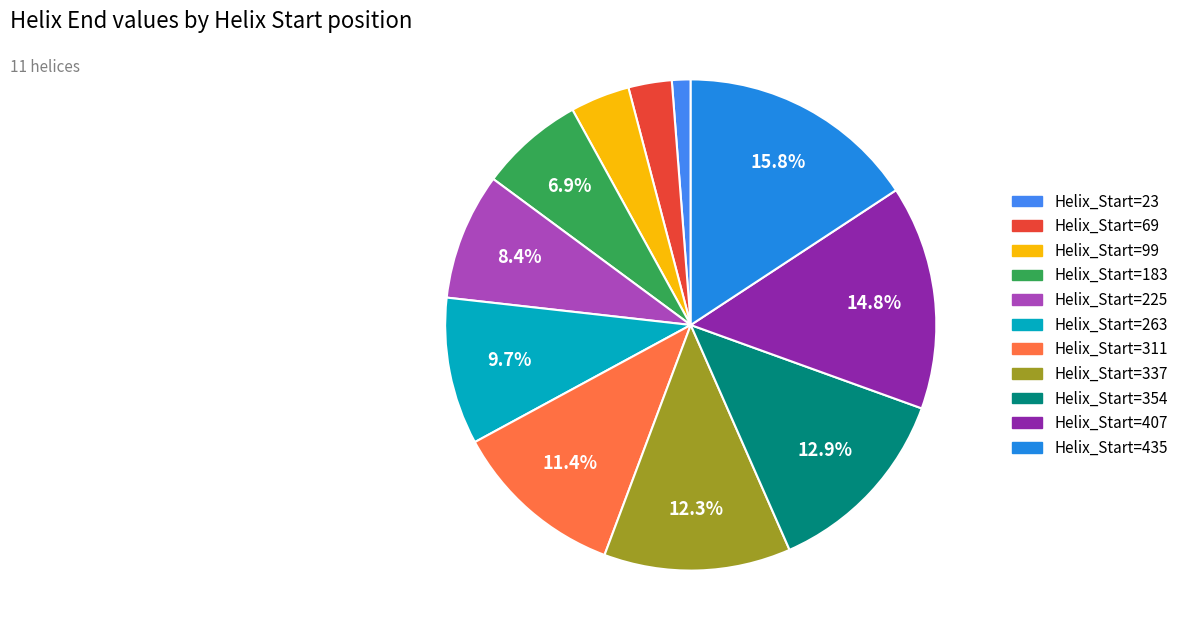

Does any single category account for the majority?

No